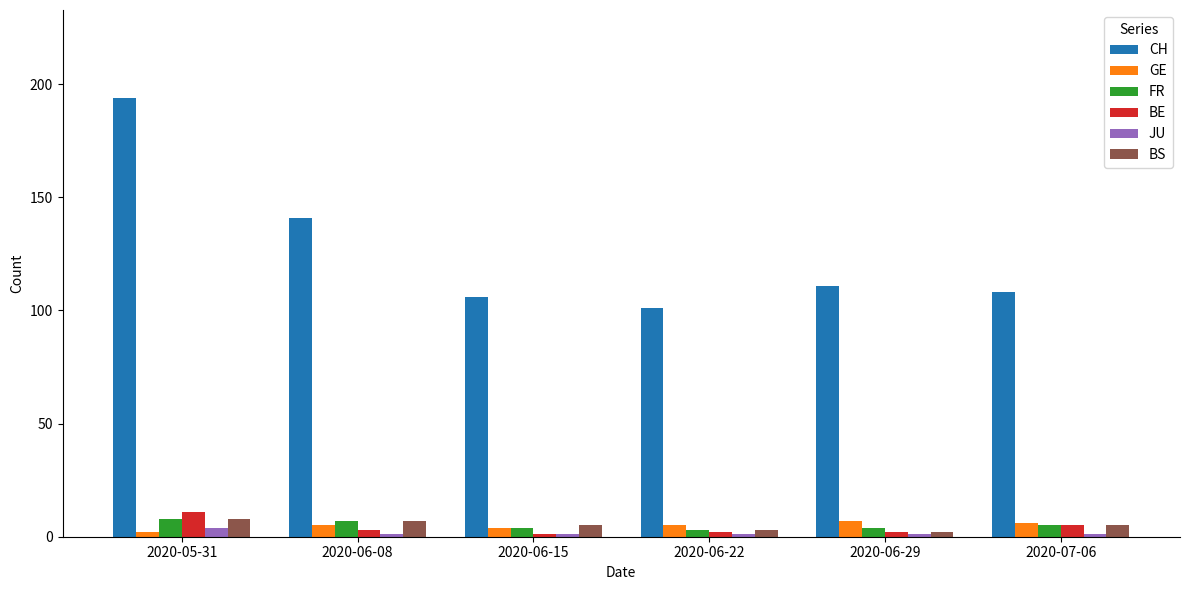

How many FR values are between 4 and 7?

4